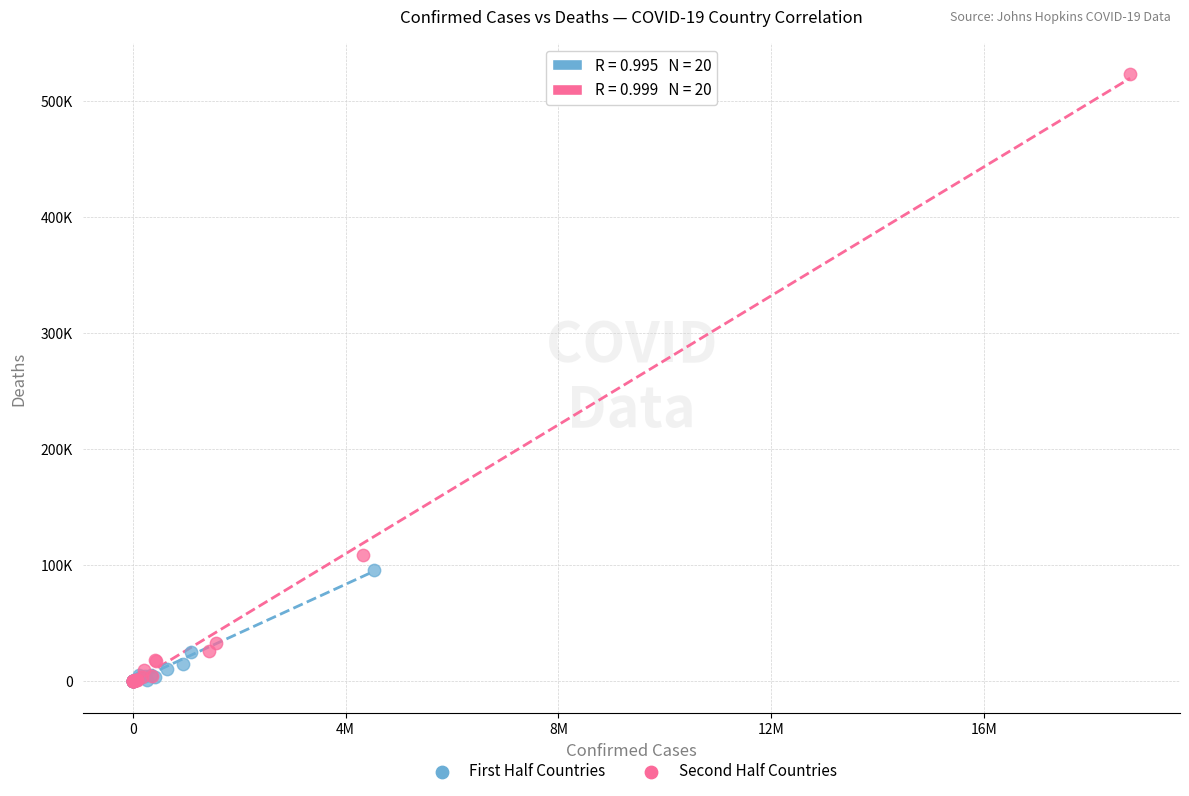

Which series has the widest spread of Y values?

Second Half Countries